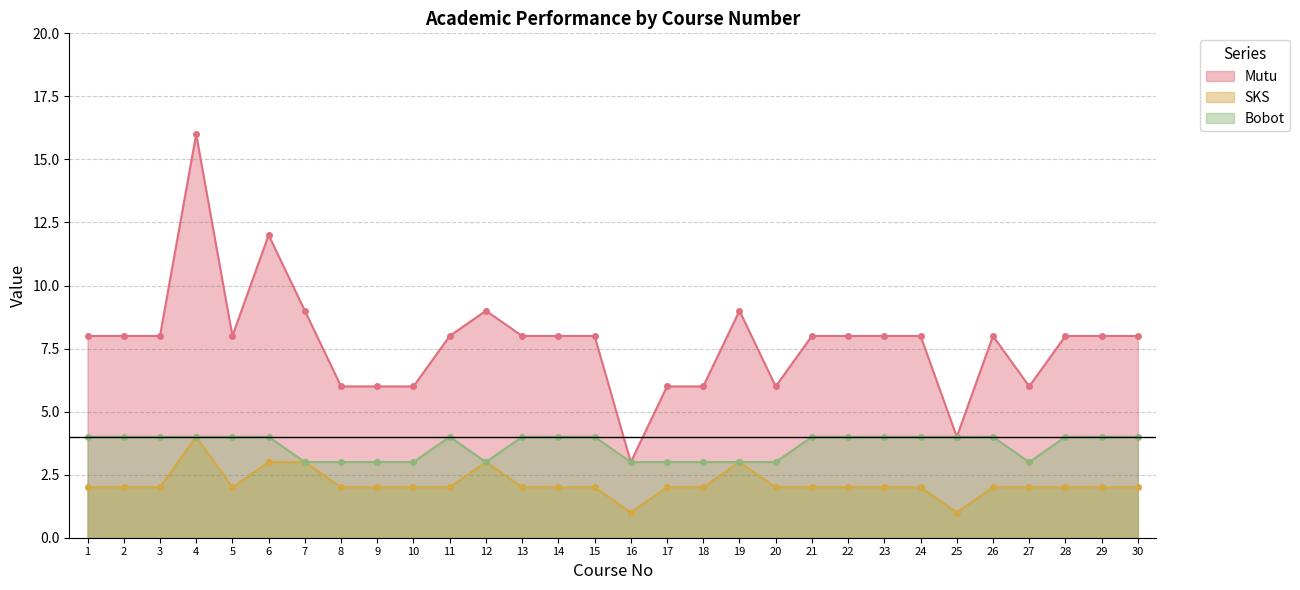

Does the chart display data point markers on the line(s)?

Yes